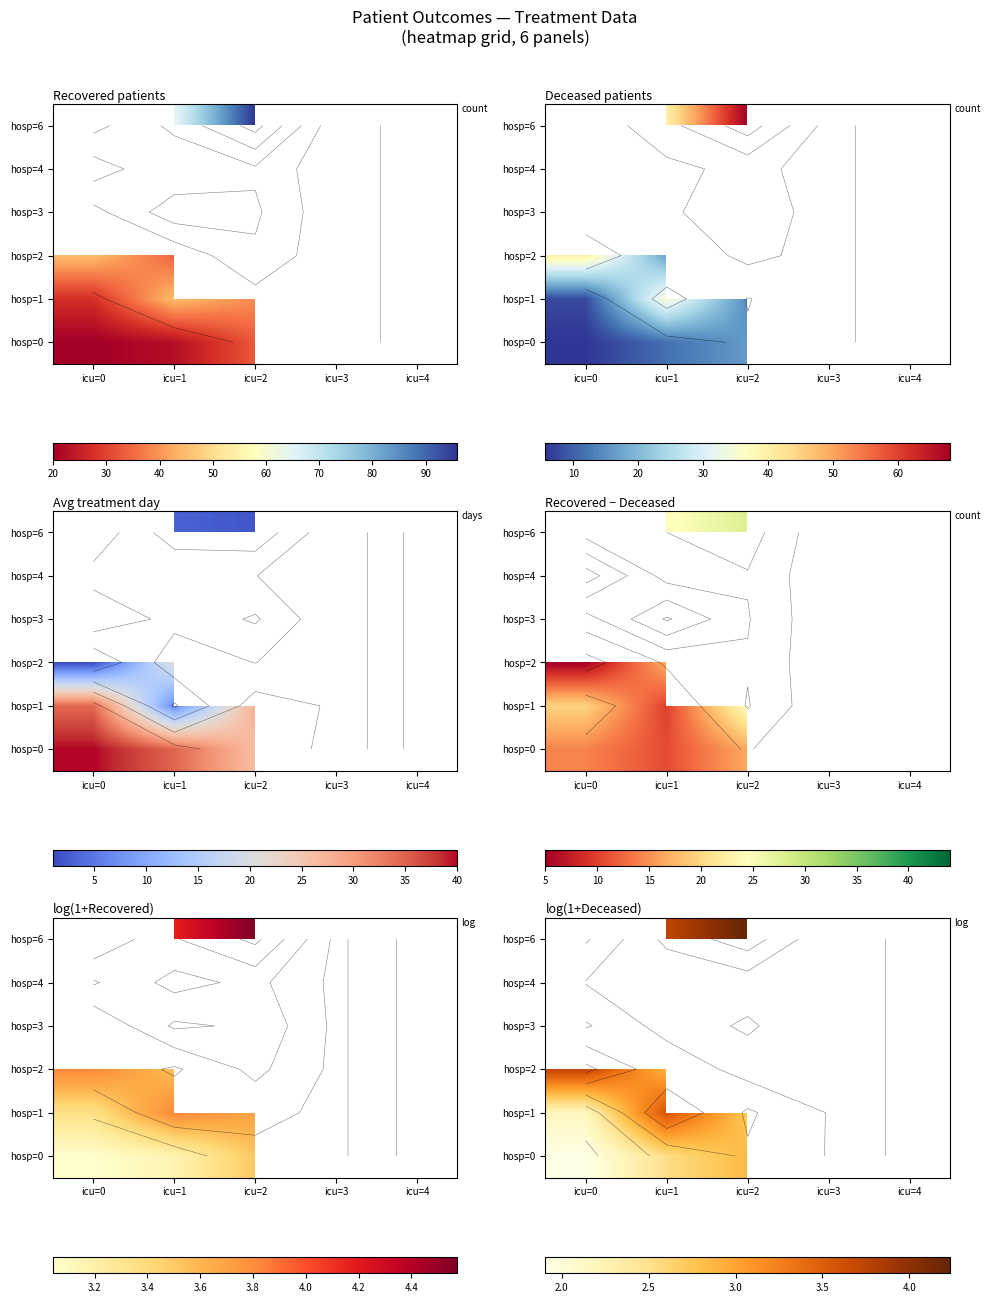

How many data points does each series have?

5